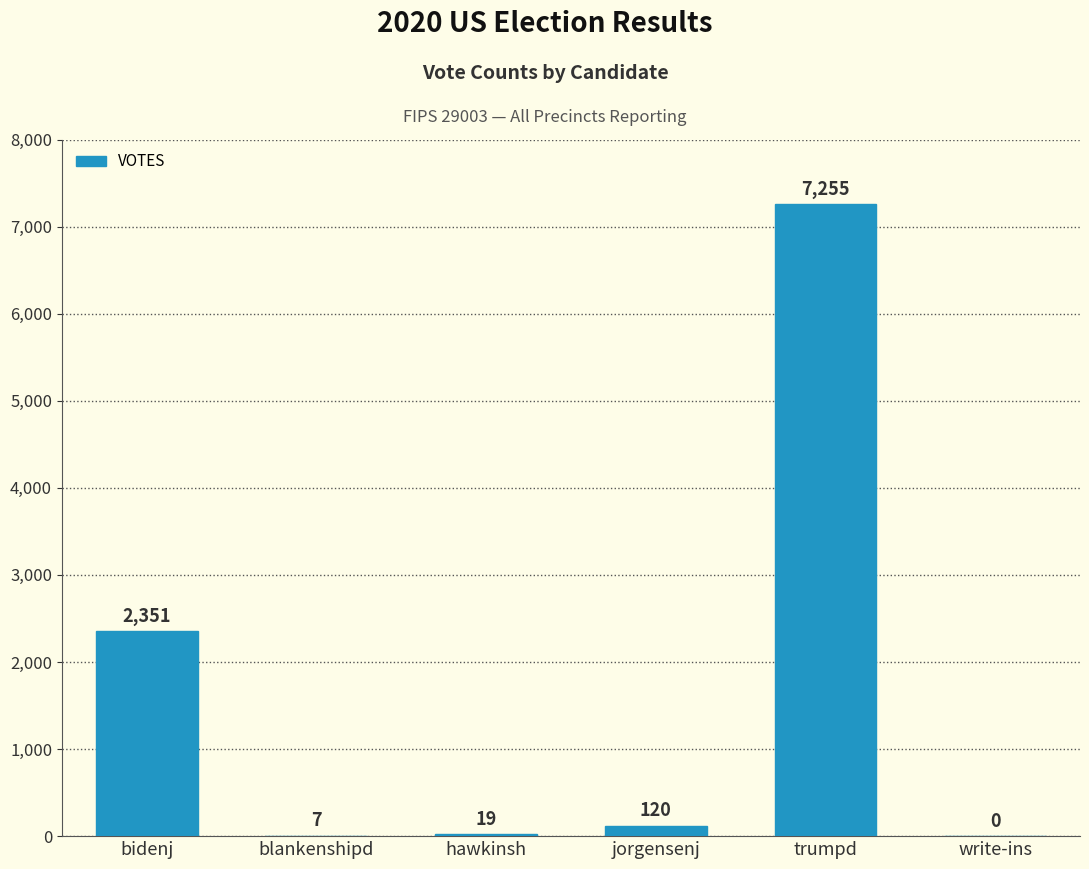

Are the bars horizontal?

No